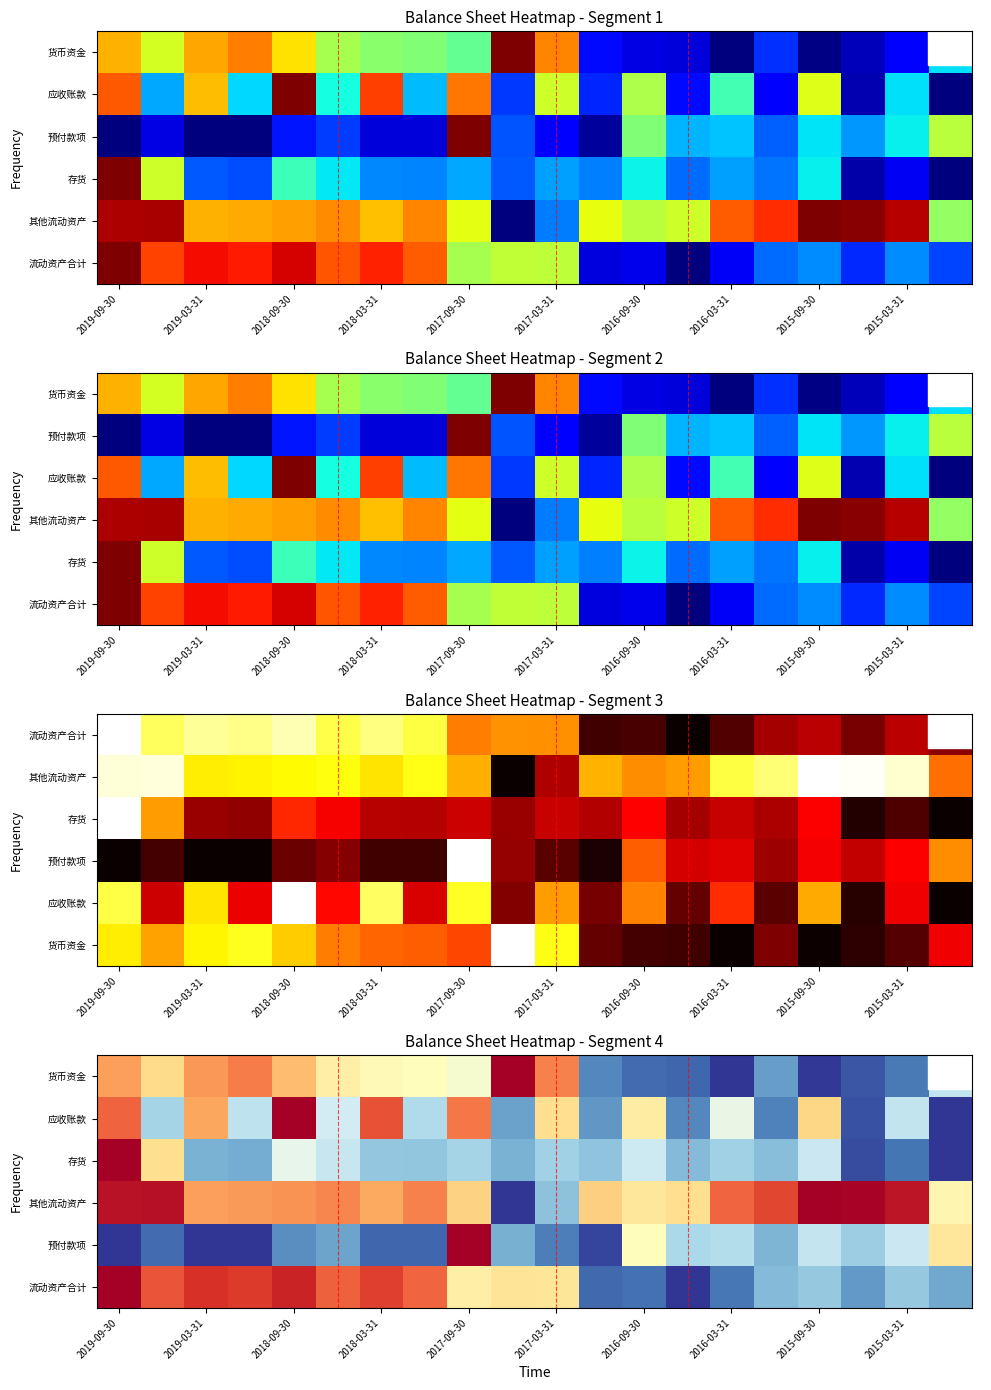

How many data points does each series have?

20